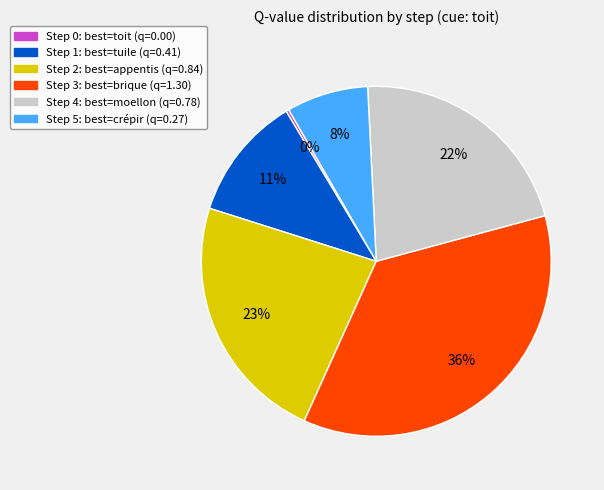

Does Step 4 represent more than half of the total?

No